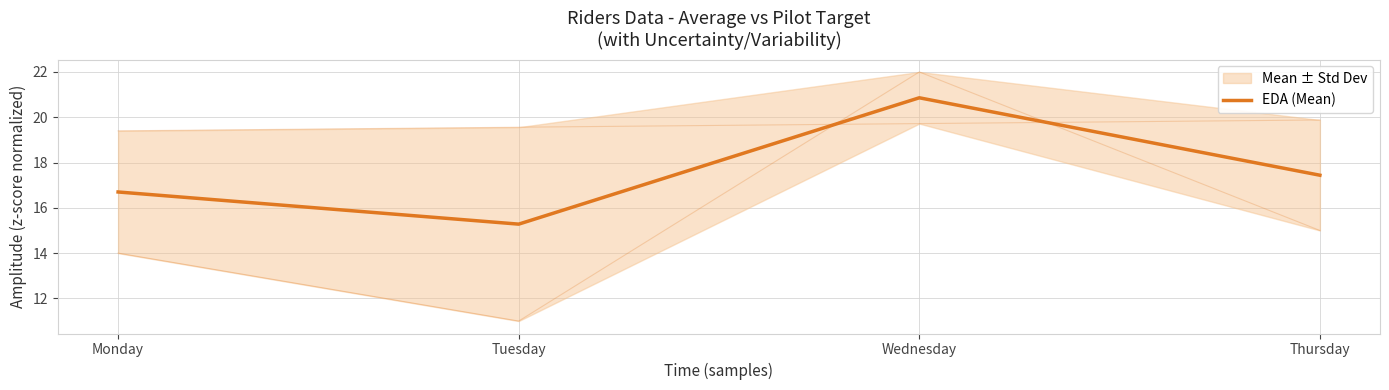

What is the ratio of the value at Monday to the value at Tuesday?

1.1